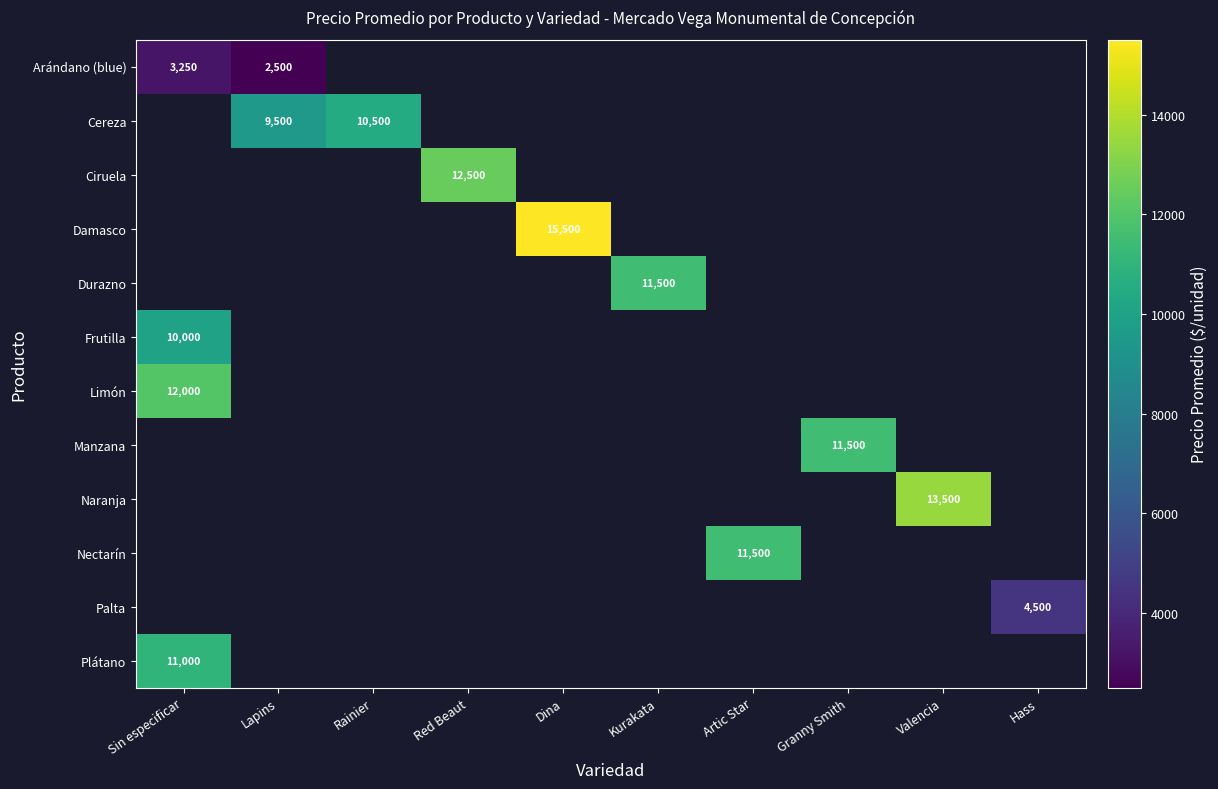

What is the difference between the highest and lowest values at Lapins?

7000.0